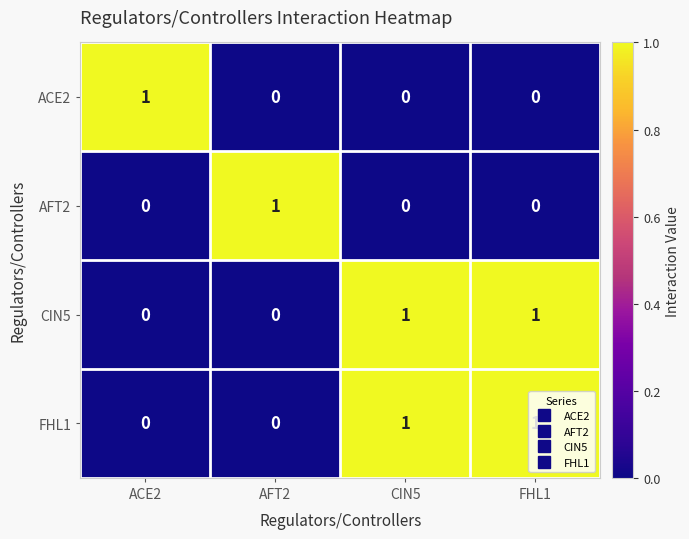

True or false: CIN5 has a value of 0 at ACE2.

True